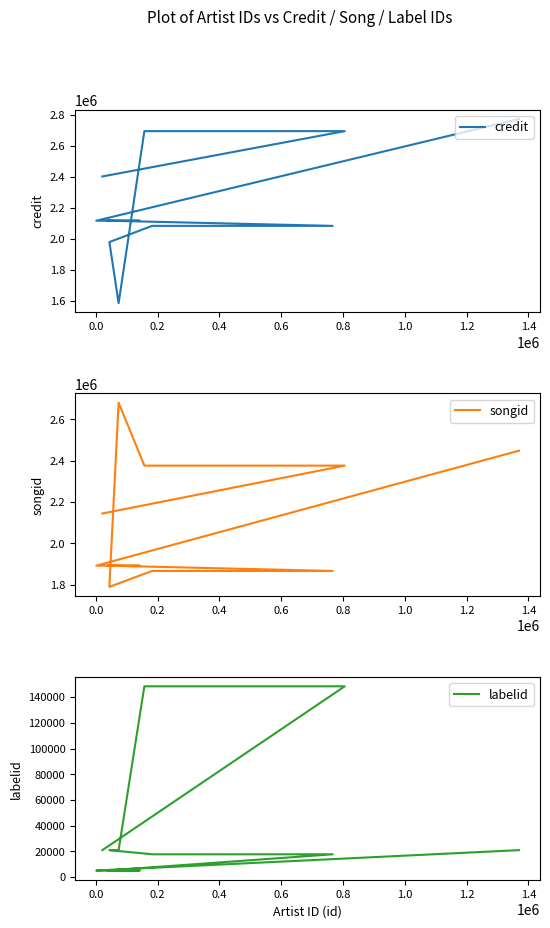

What is the difference between the songid values at 0.8 and 0.2?

509831